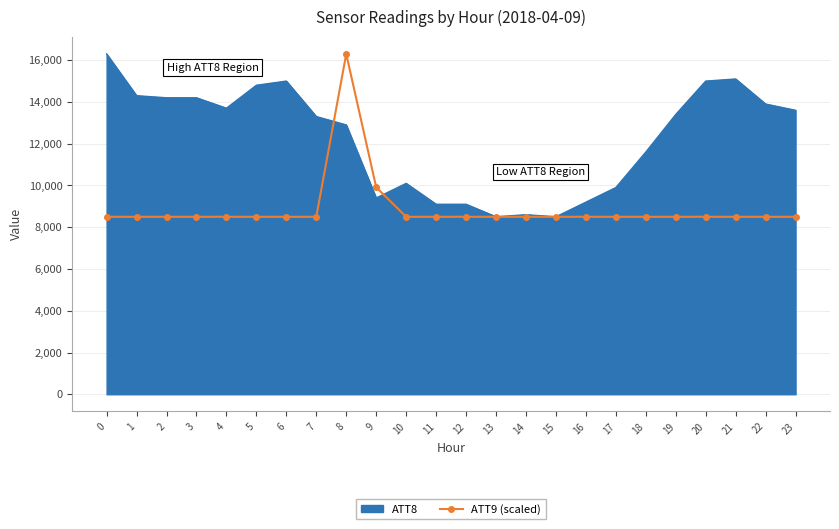

Rank the series by their average value, from lowest to highest.

ATT9 (scaled), ATT8